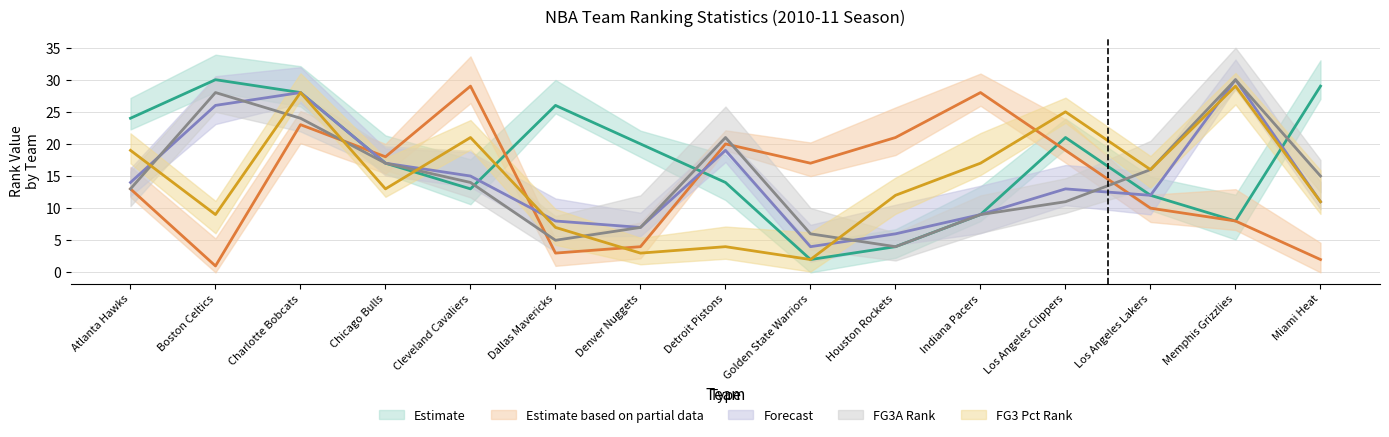

At which category does FG3_PCT_RANK reach its first local valley?

Boston Celtics